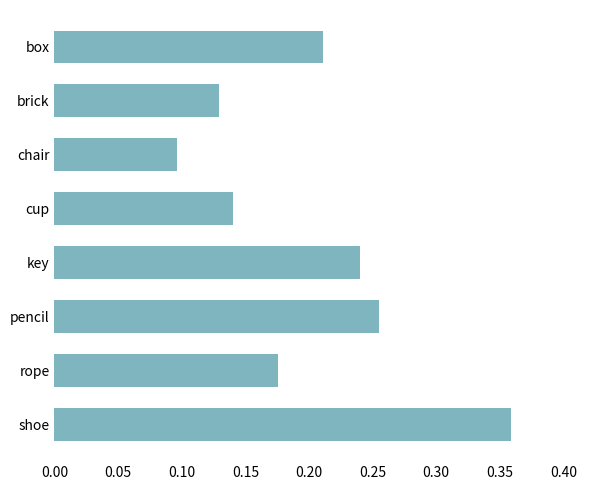

Rank the categories by value from lowest to highest.

chair, brick, cup, rope, box, key, pencil, shoe